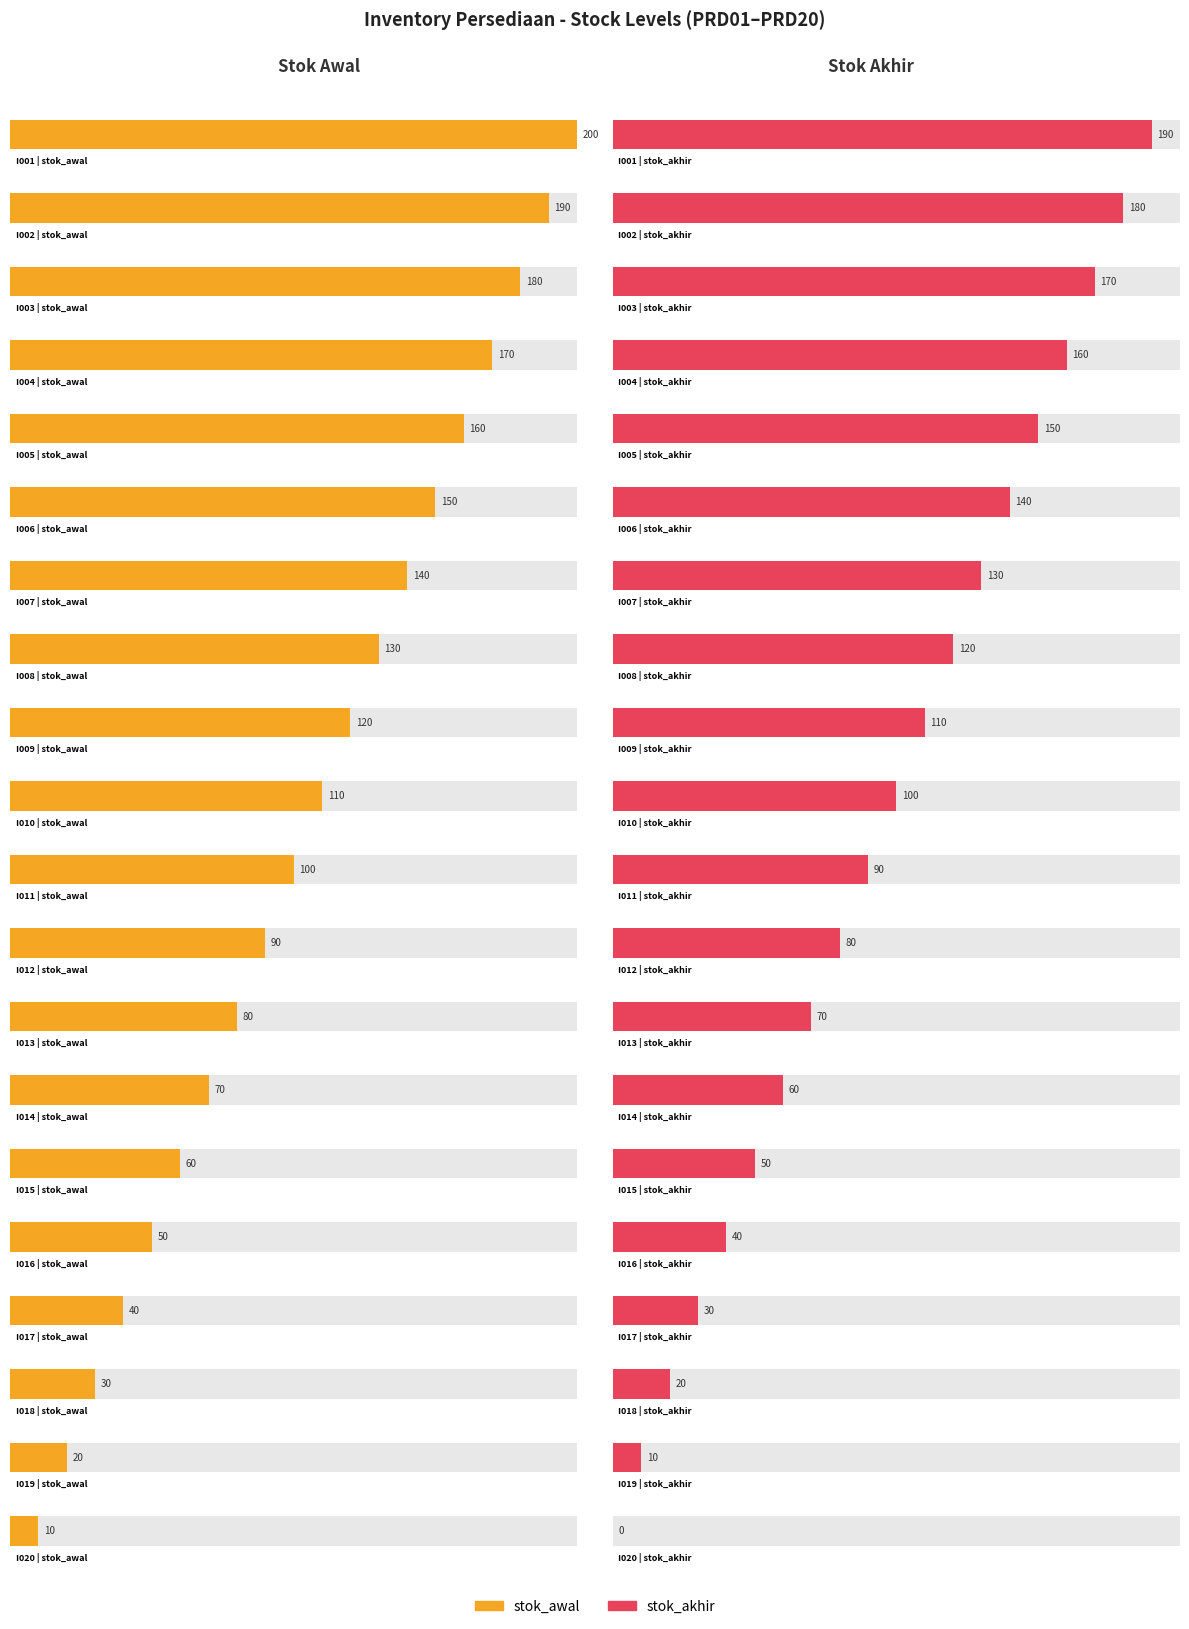

The stok_awal series shows 30 at I018. True or false?

True